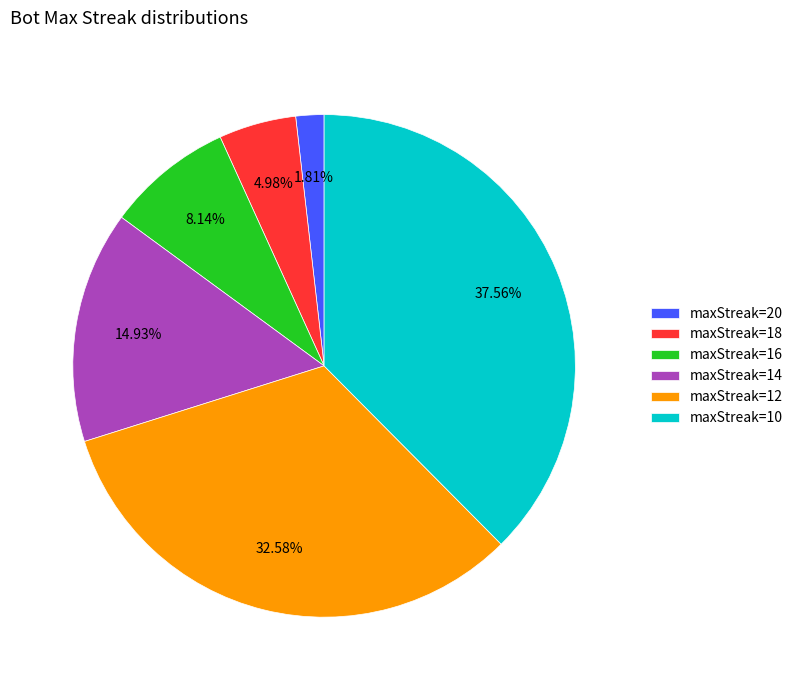

How many slices are in this pie chart?

6